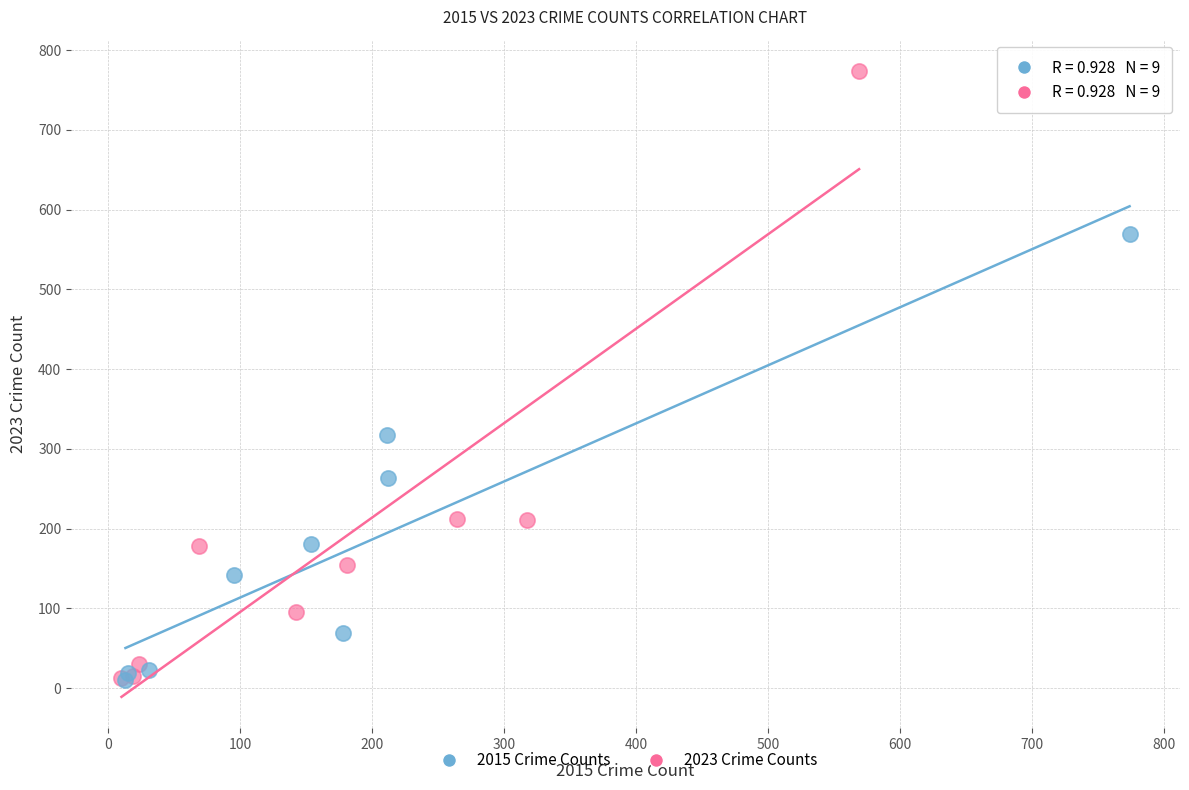

Which series contains the highest Y value?

2023 Crime Counts